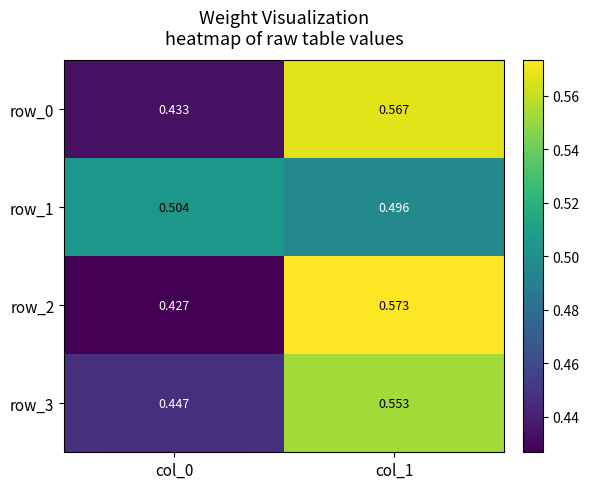

Rank the categories by row_2 value from highest to lowest.

col_1, col_0